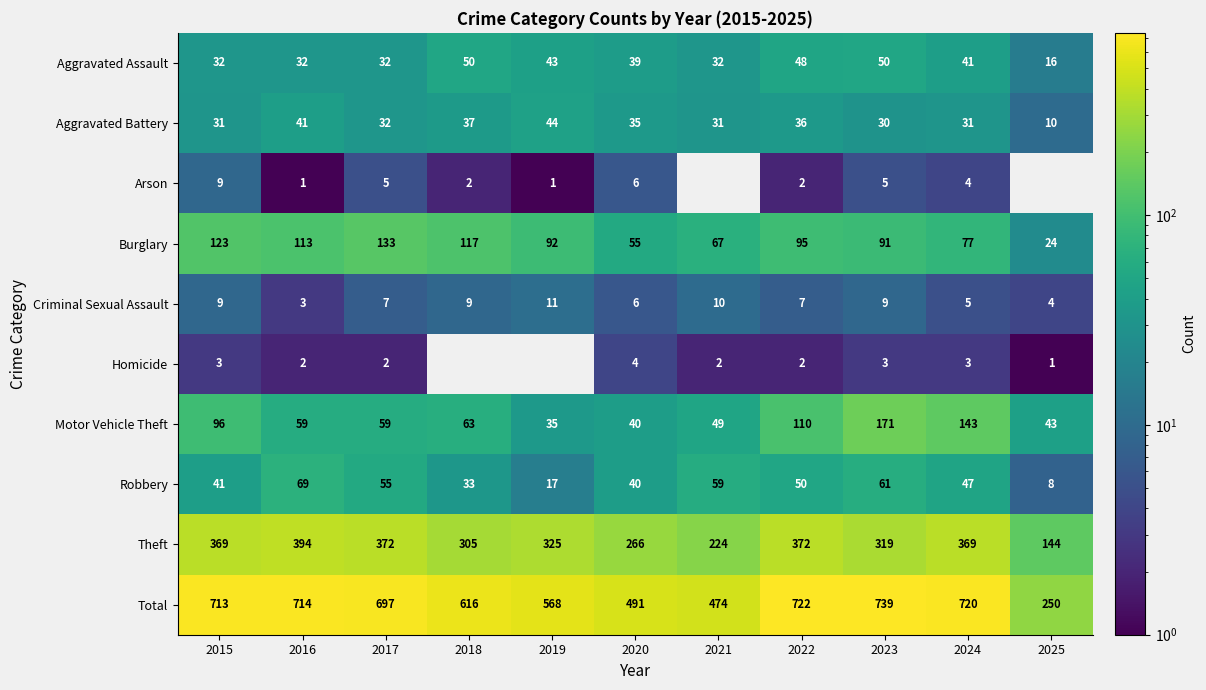

What is the average value of the Theft series?

314